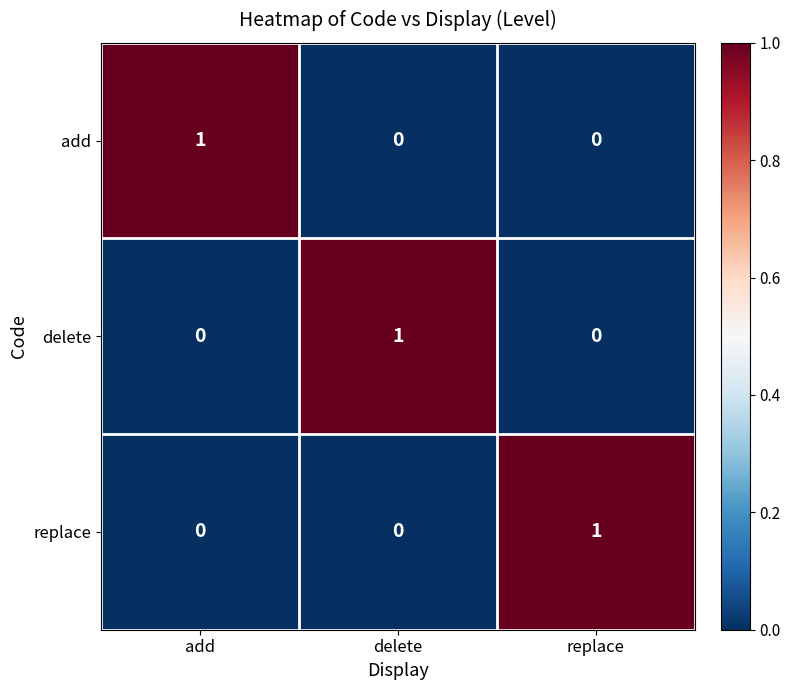

The value of delete at delete is 1. True or false?

True